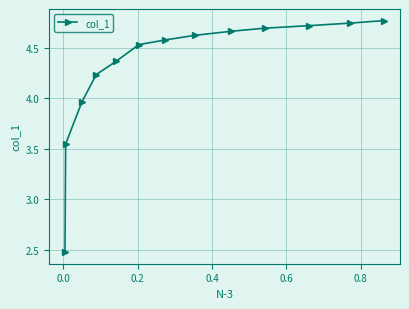

What is the value of the 7th point from the left?

4.6